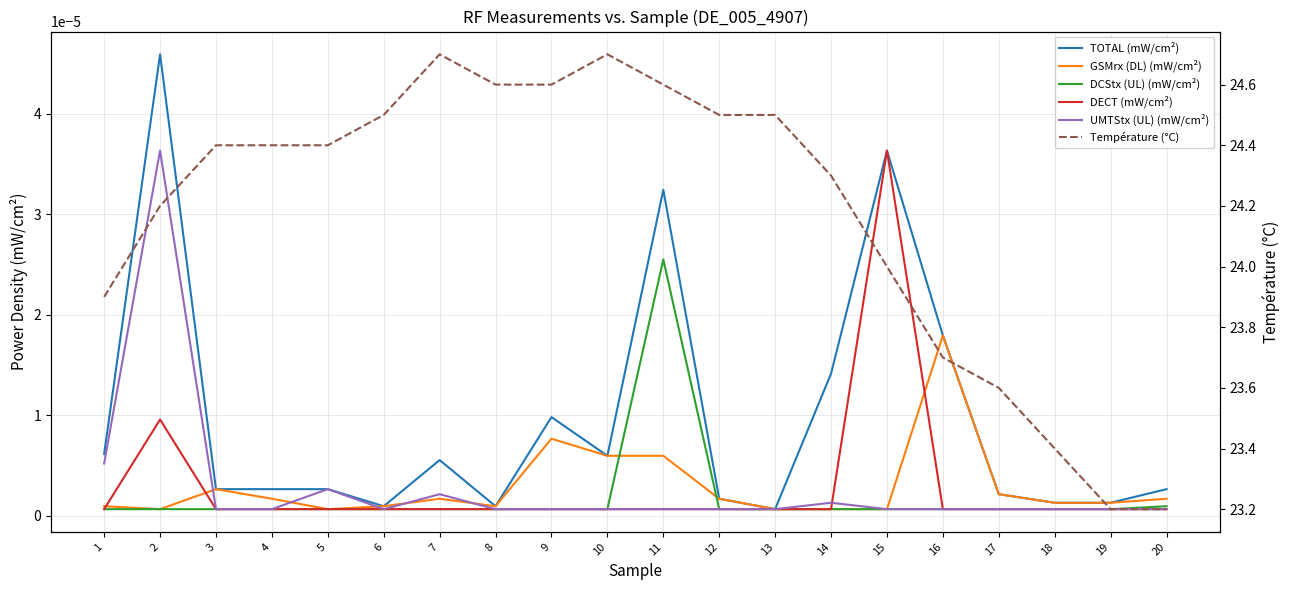

Is this an area chart (filled region under the line)?

No